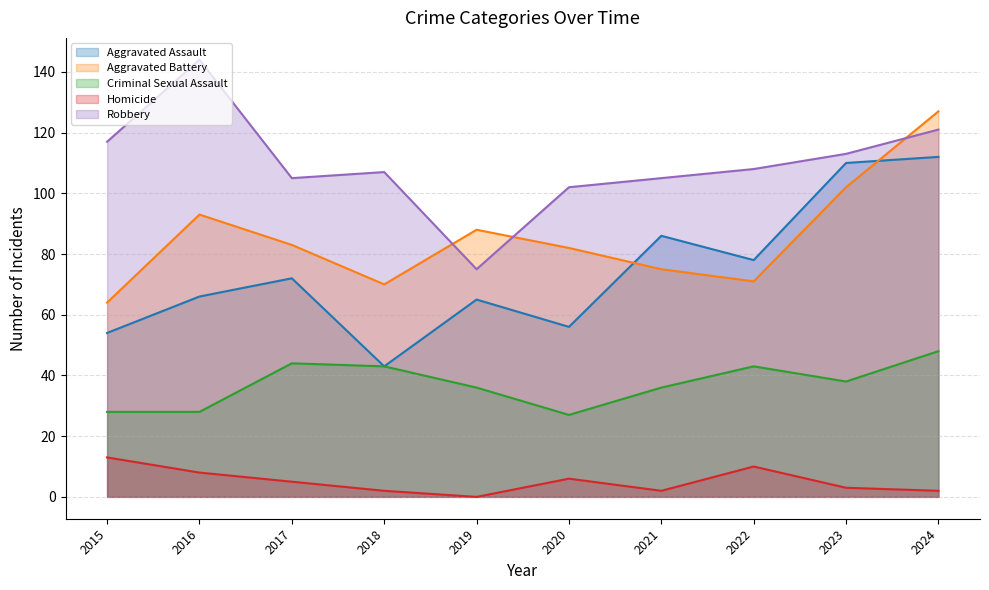

At which category does Homicide reach its first local valley?

2019